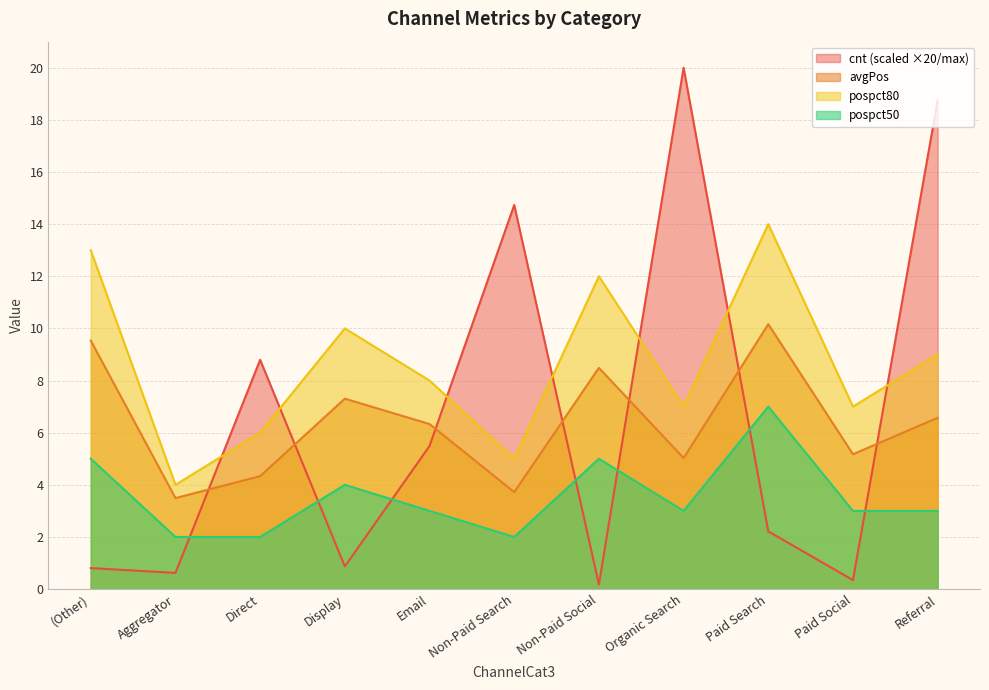

Rank the series by their maximum value, from highest to lowest.

cnt (scaled ×20/max), pospct80, avgPos, pospct50